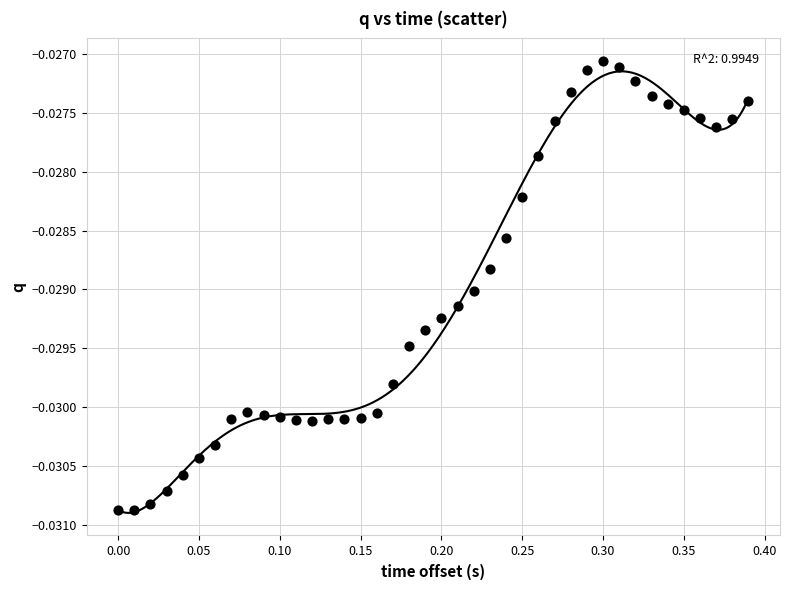

Count the number of points in this scatter plot.

40